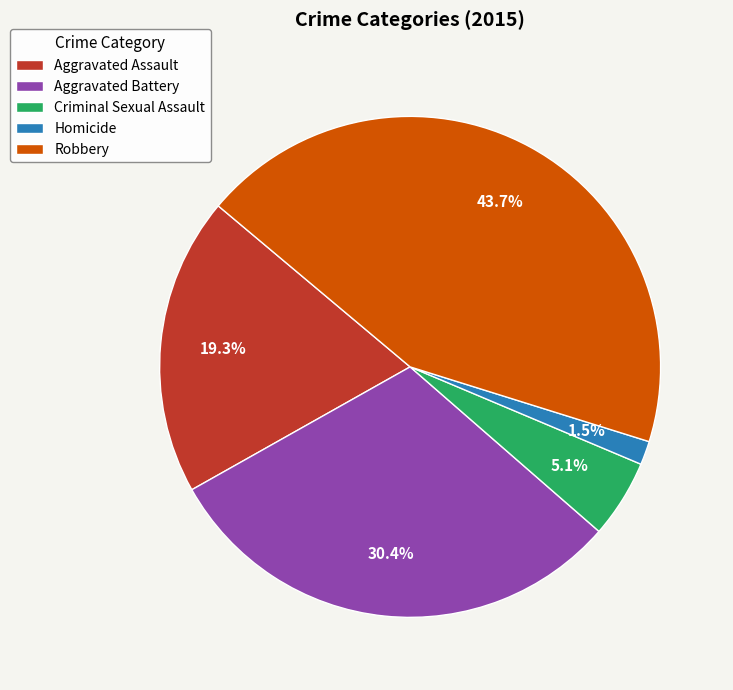

Is it true that Aggravated Assault is 19% of the pie?

True